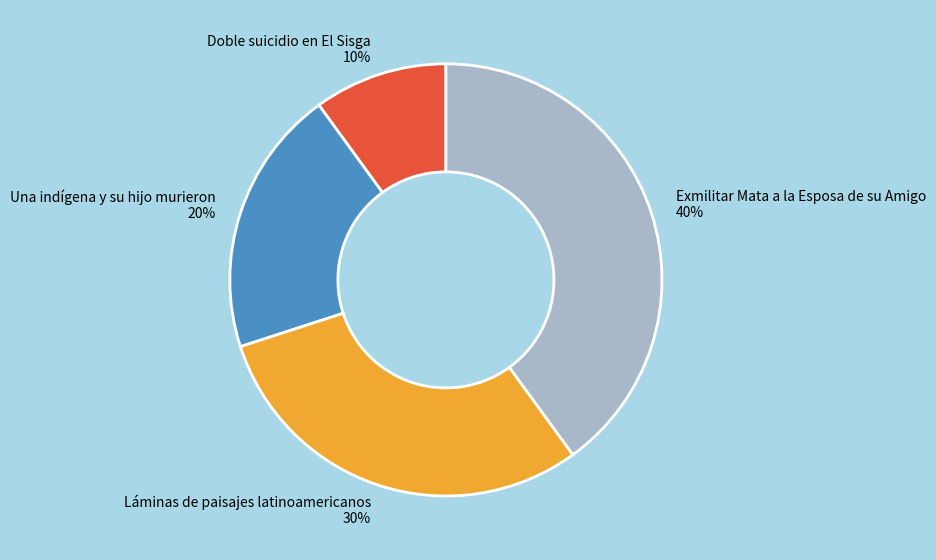

Count the number of slices in the pie.

4